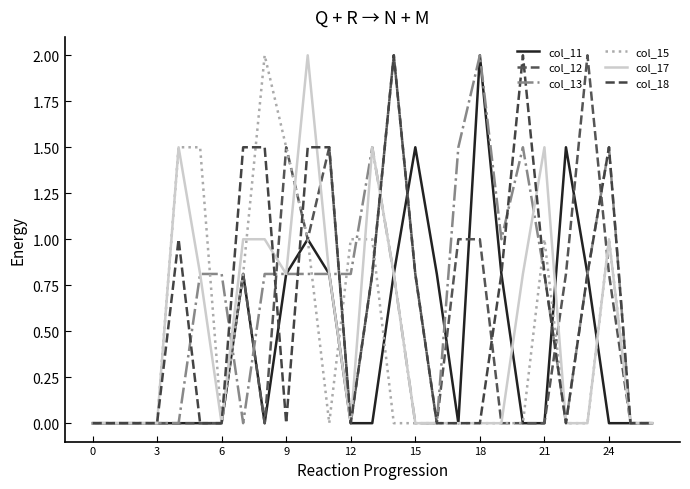

Does the chart have visible grid lines?

No